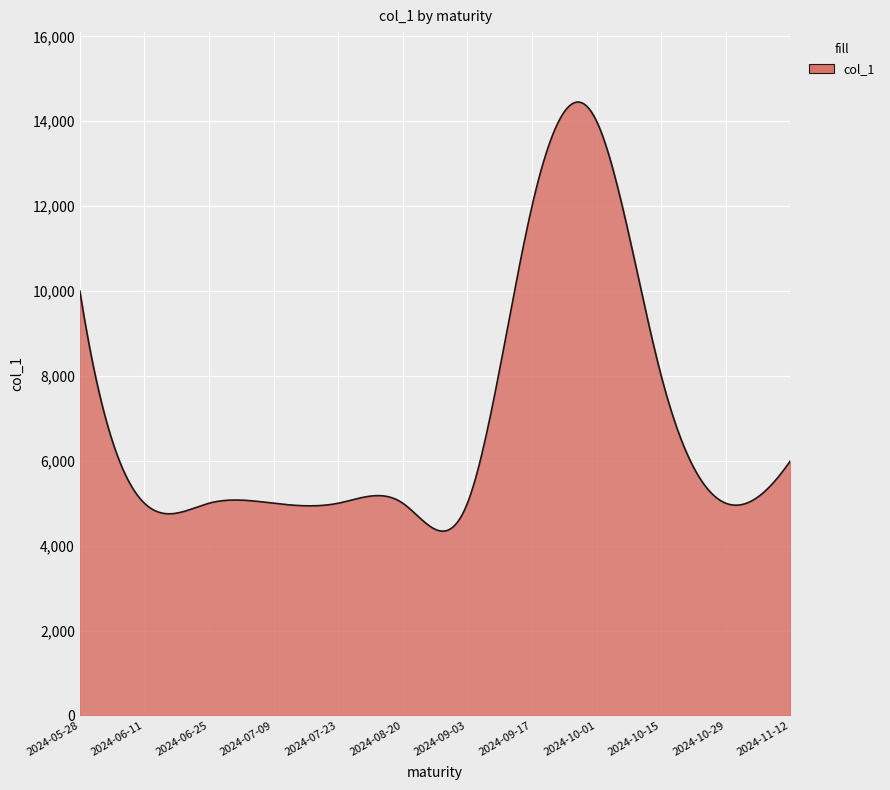

What is the difference between the second highest and second lowest values?

10105.8